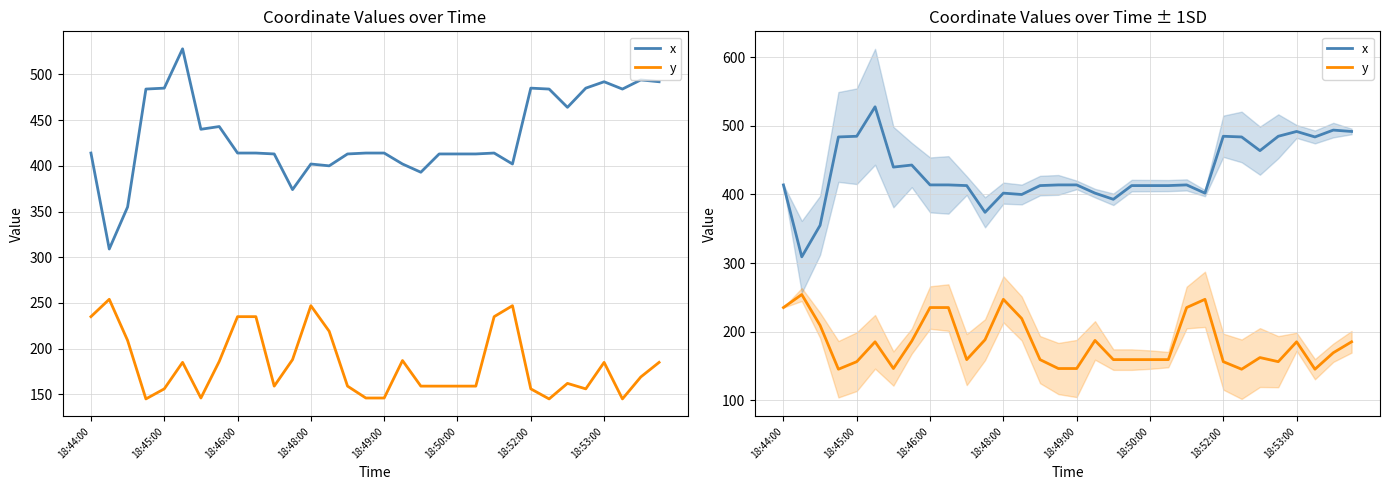

What are all the series names shown in the legend?

x, y